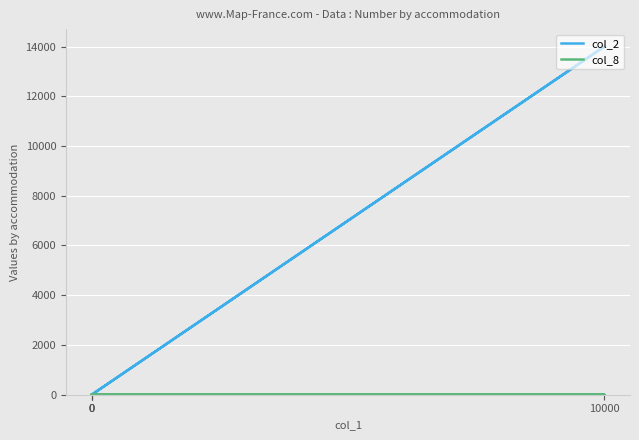

Is the value of col_8 at 0 greater than the value of col_2 at 0?

No